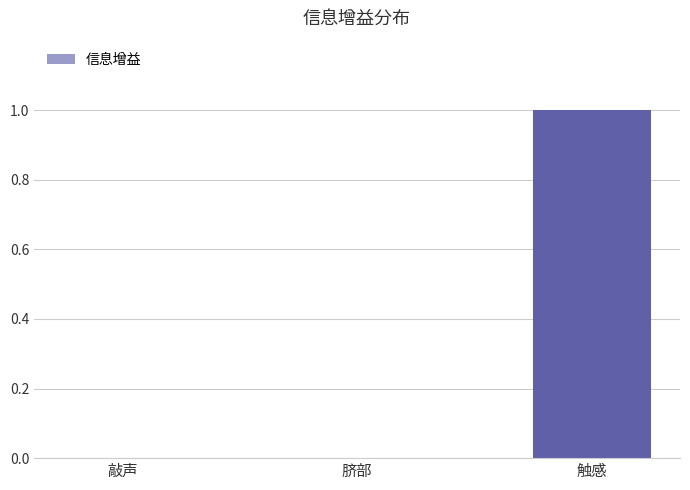

Is it true that the value at 触感 is 2?

False